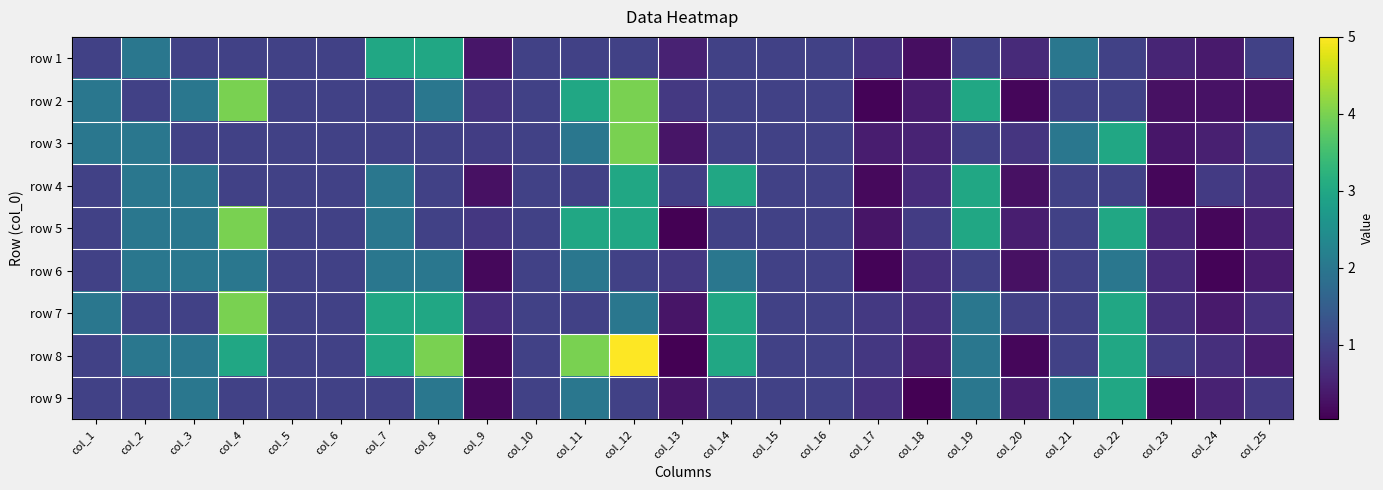

At how many categories does at least one series exceed 4?

1